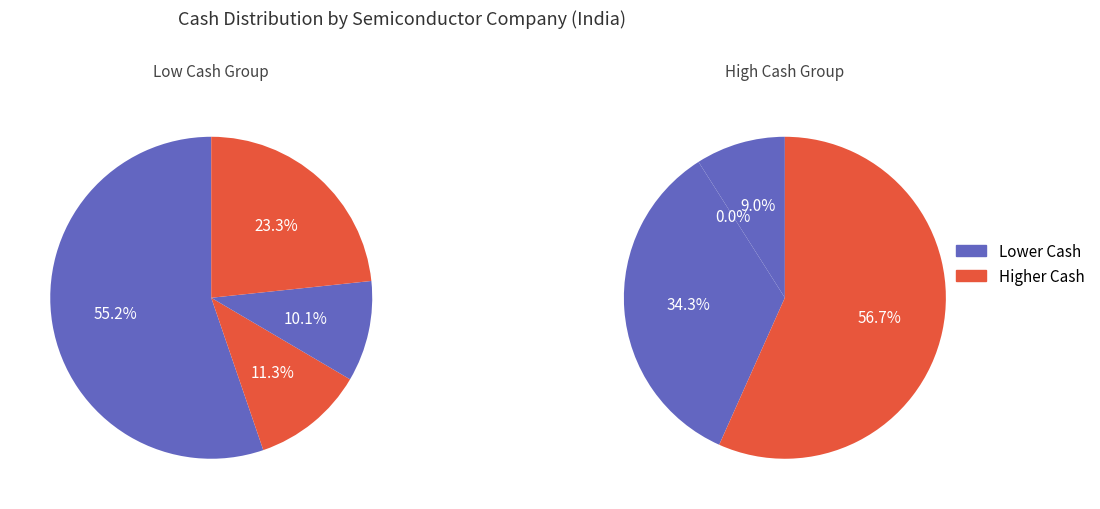

To the nearest percent, what portion does Urja Global Limited represent?

2%